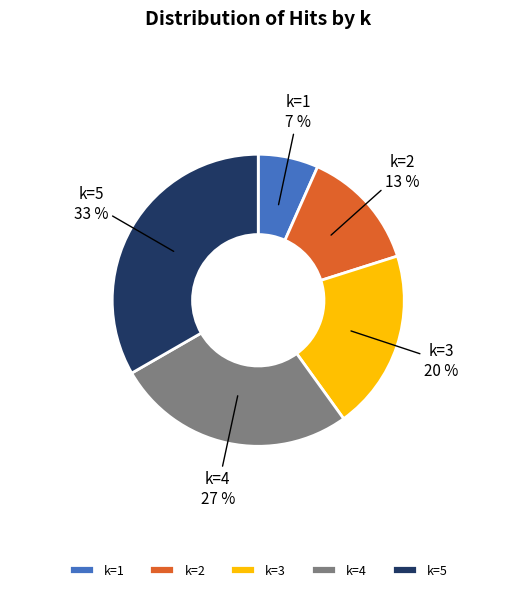

Which category has the smallest portion of the pie?

k=1